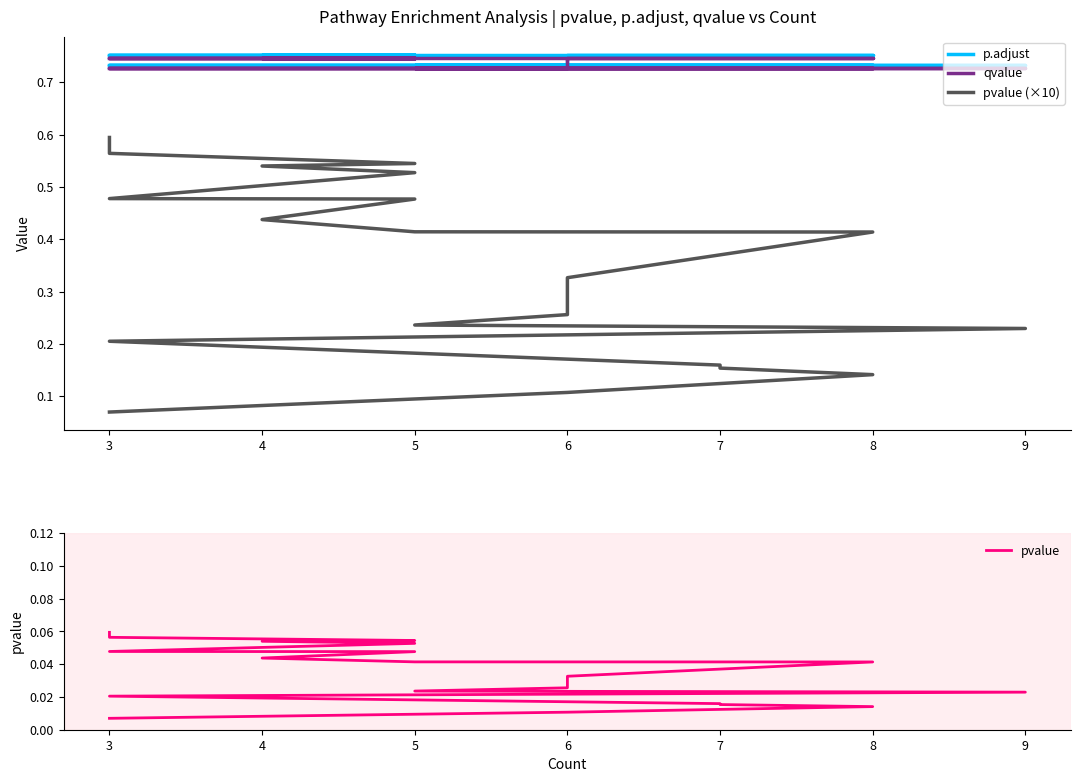

What are all the series names shown in the legend?

p.adjust, qvalue, pvalue (×10), pvalue